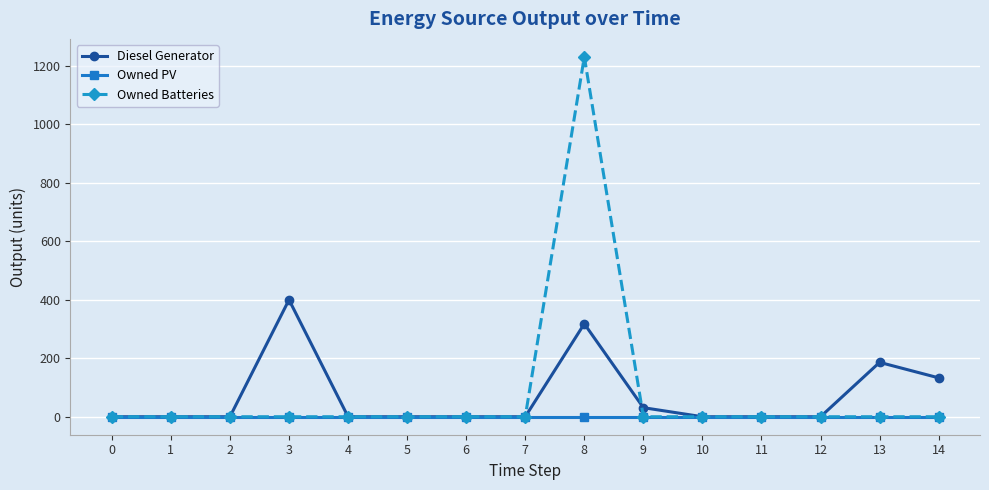

How many distinct data groups are displayed?

3